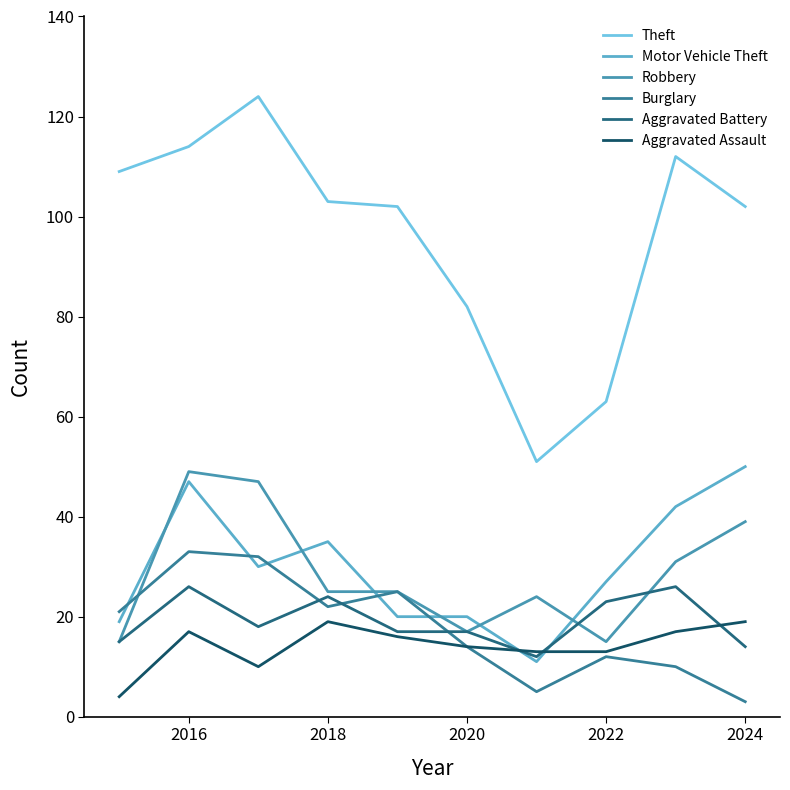

List the series in order of their peak value, highest first.

Theft, Motor Vehicle Theft, Robbery, Burglary, Aggravated Battery, Aggravated Assault